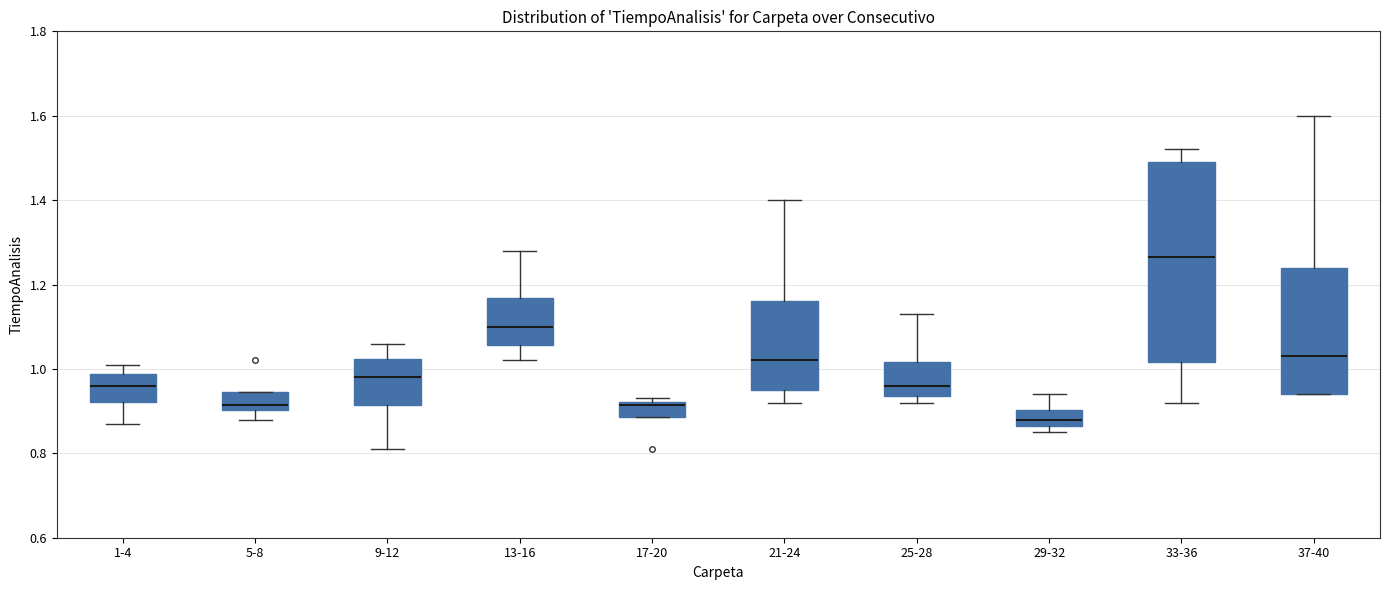

Which box has the highest median line?

33-36